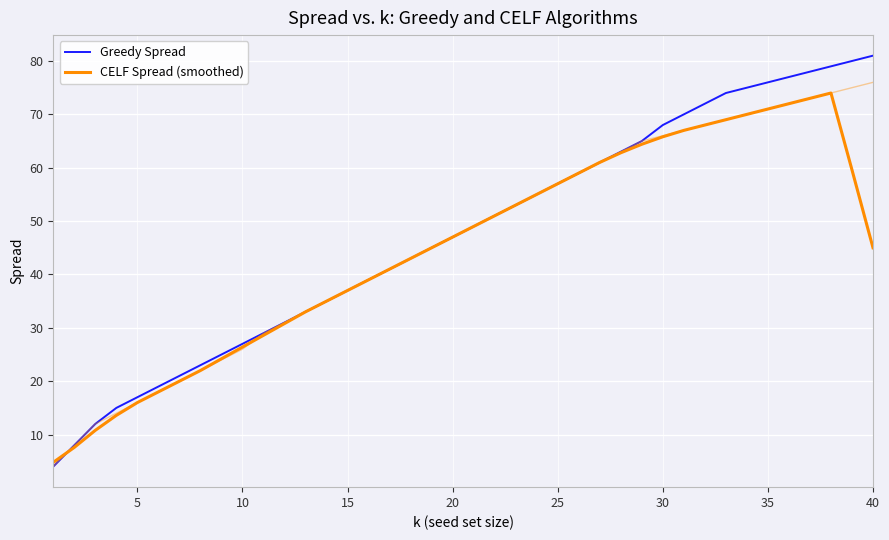

What is the label of the 20th point from the left?

20